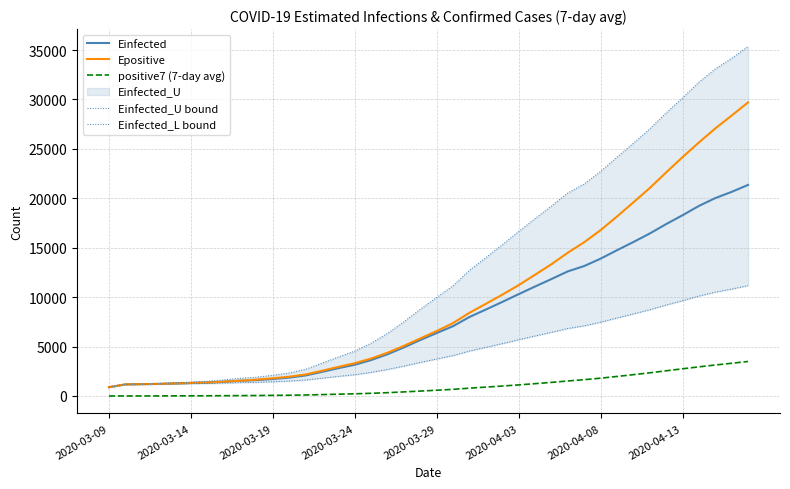

True or false: positive7 (7-day avg) and Einfected intersect in this chart.

False